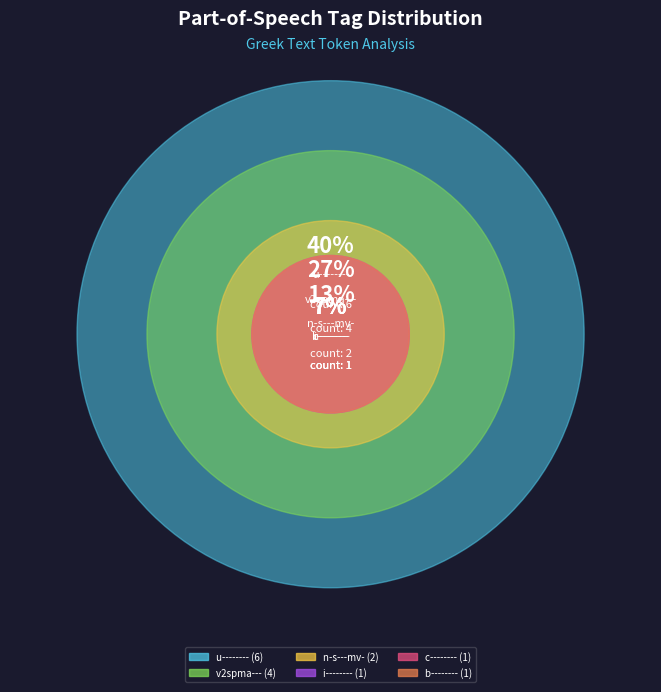

Is it true that v2spma--- is 40% of the pie?

False